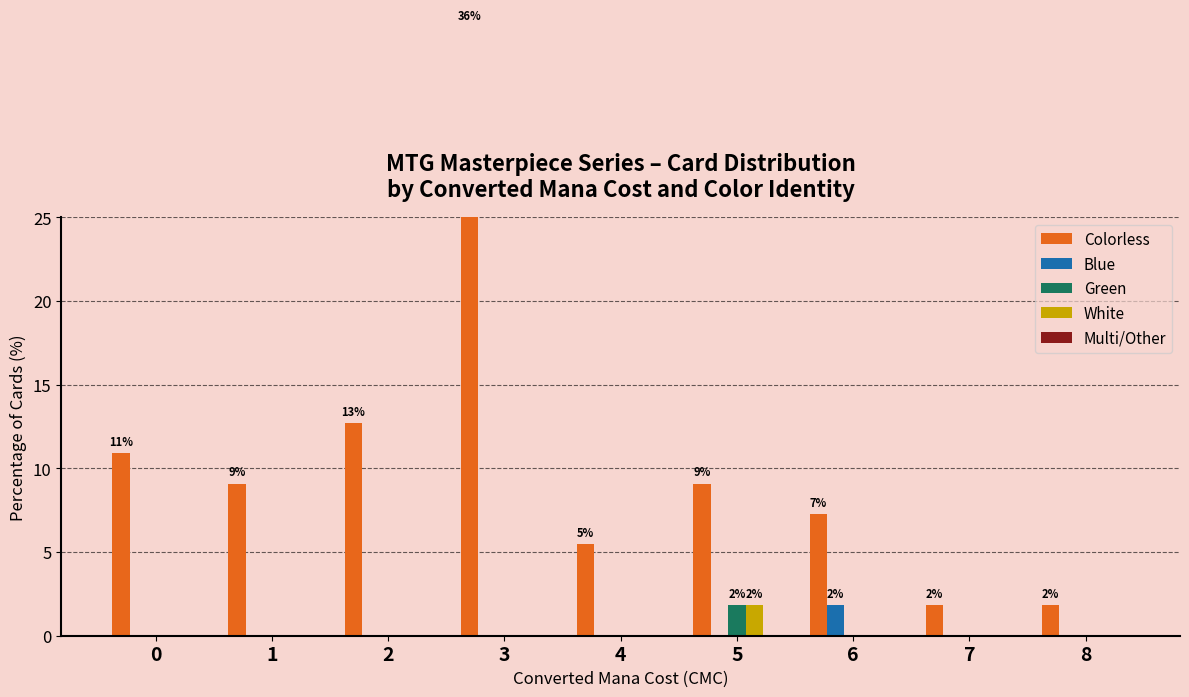

What is the difference between the second highest and minimum values in the Colorless series?

10.9